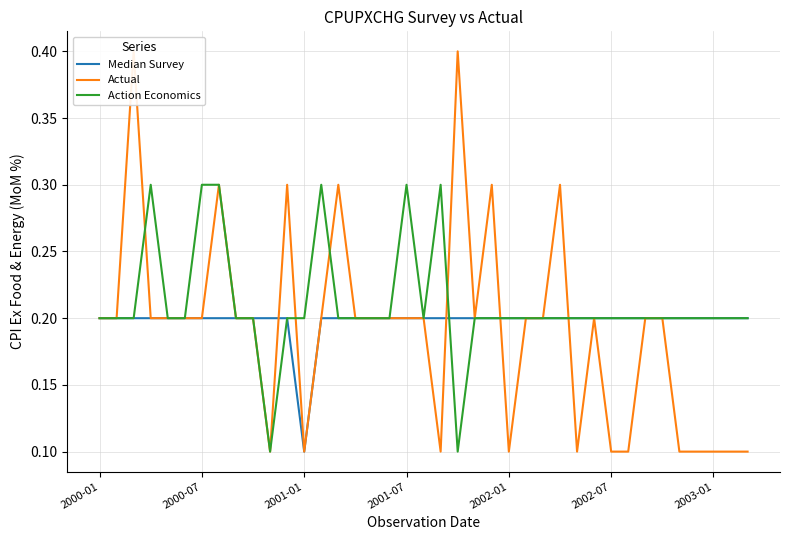

The value of Action Economics at 2002-01 is 0.1. True or false?

False